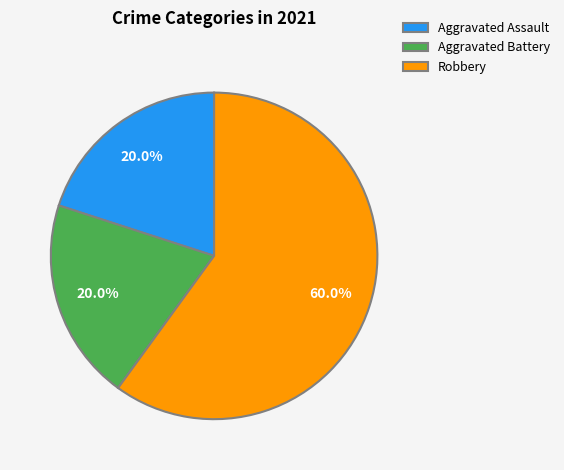

Which slice represents more than half of the pie?

Robbery